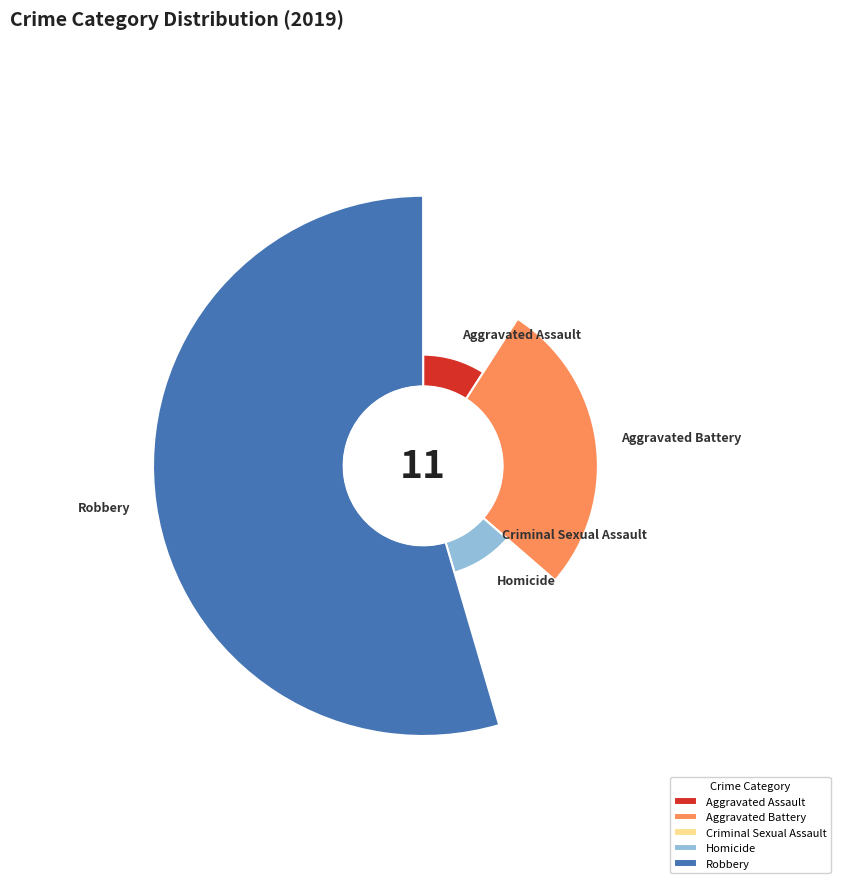

Count the number of slices in the pie.

5